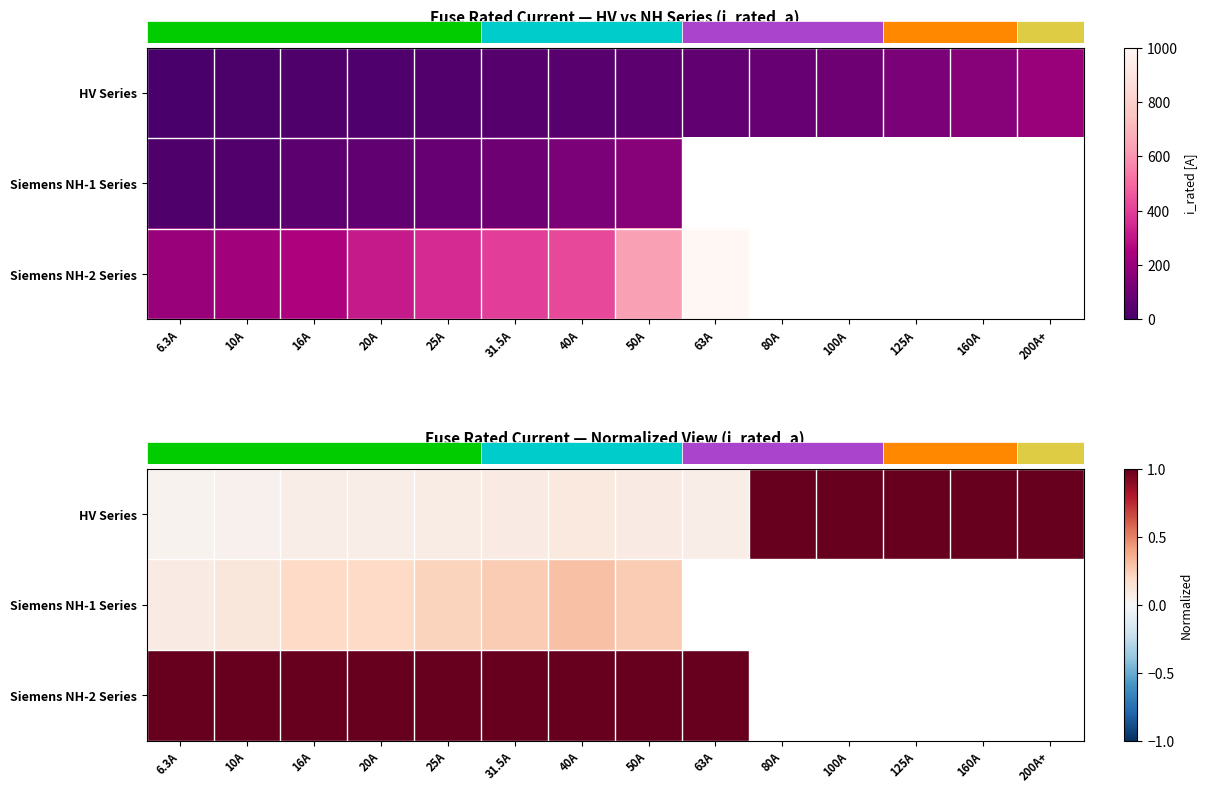

What is the sum of the Siemens NH-1 Series values at 16A and 31.5A?

0.5